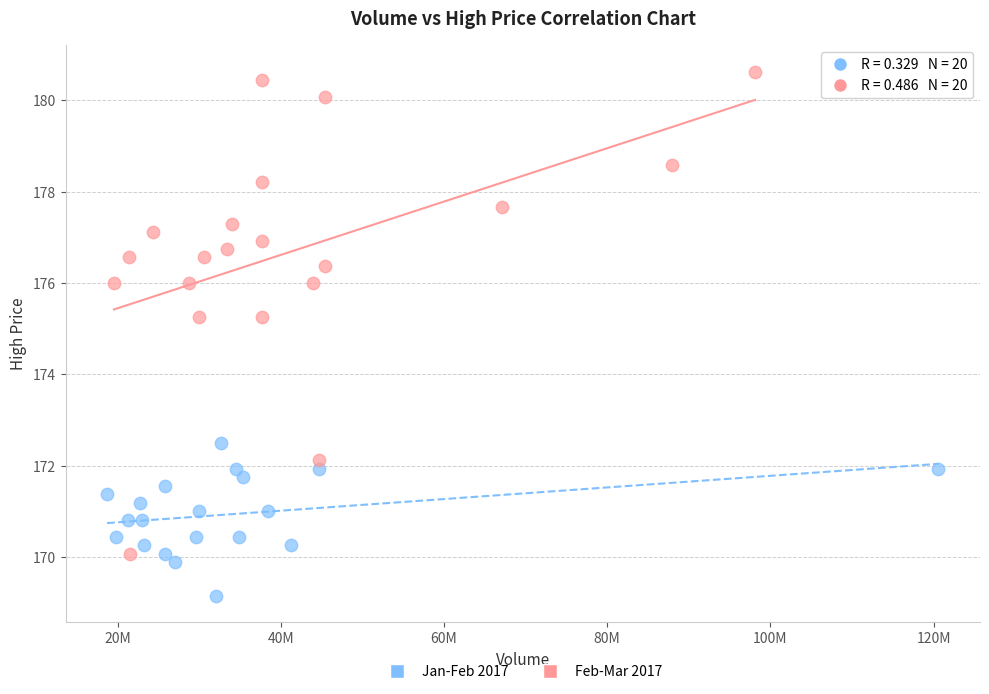

Which series reaches the minimum Y coordinate?

Jan-Feb 2017